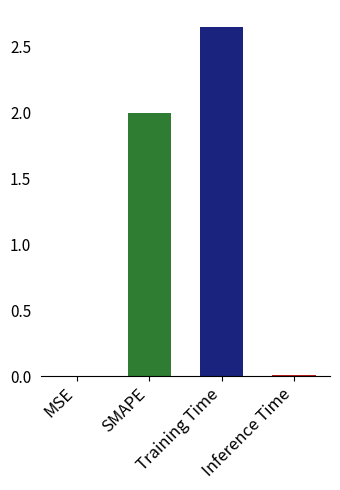

Rank the categories by value from lowest to highest.

MSE, Inference Time, SMAPE, Training Time